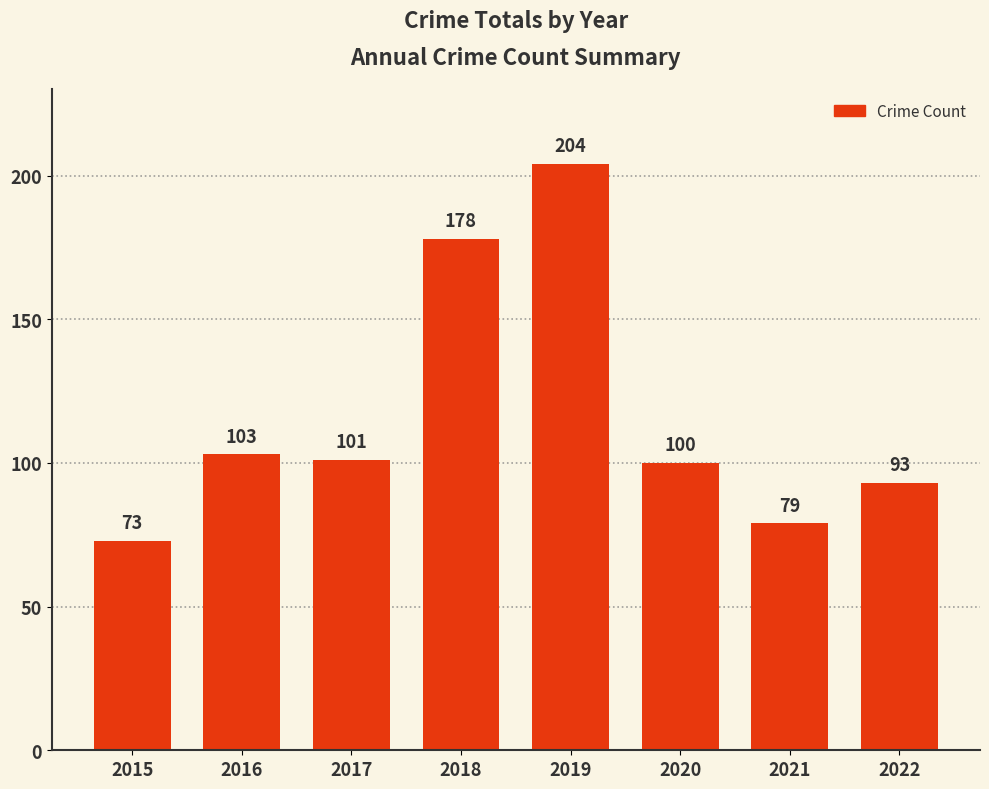

Is it true that the value at 2021 is 126?

False